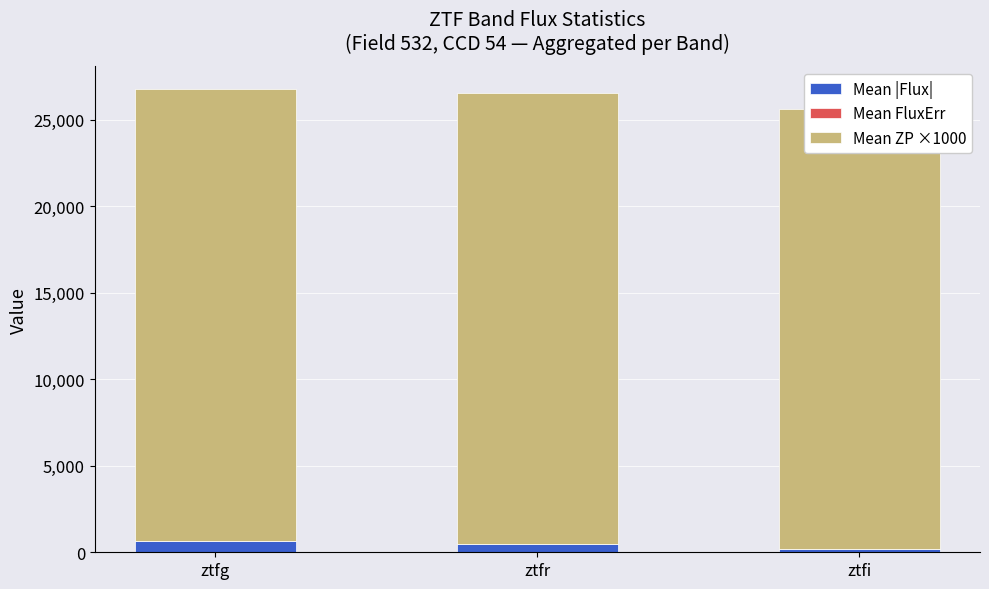

Which series has the largest total across all categories?

Mean ZP ×1000